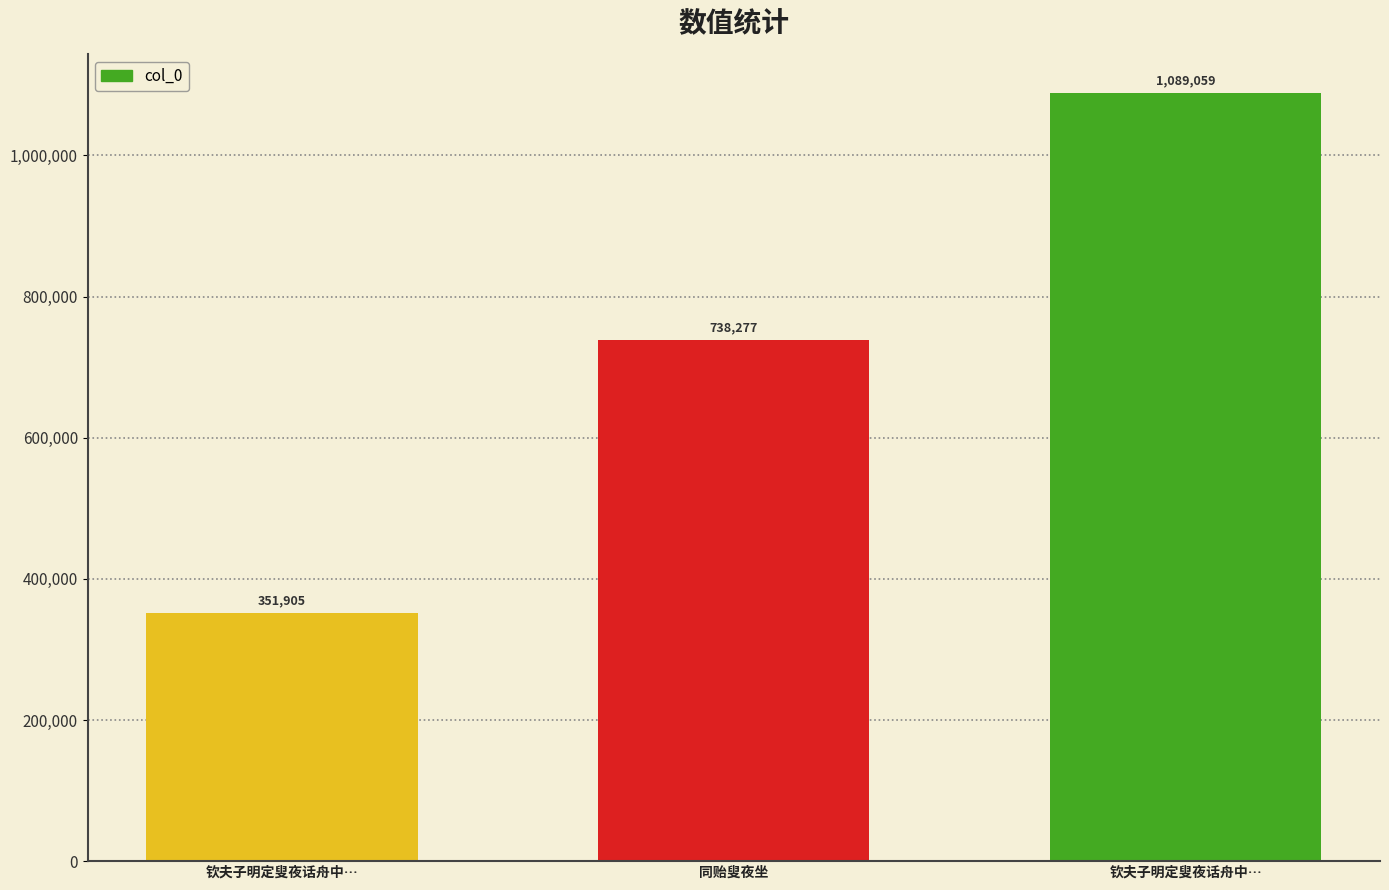

How many bars are there in total?

3